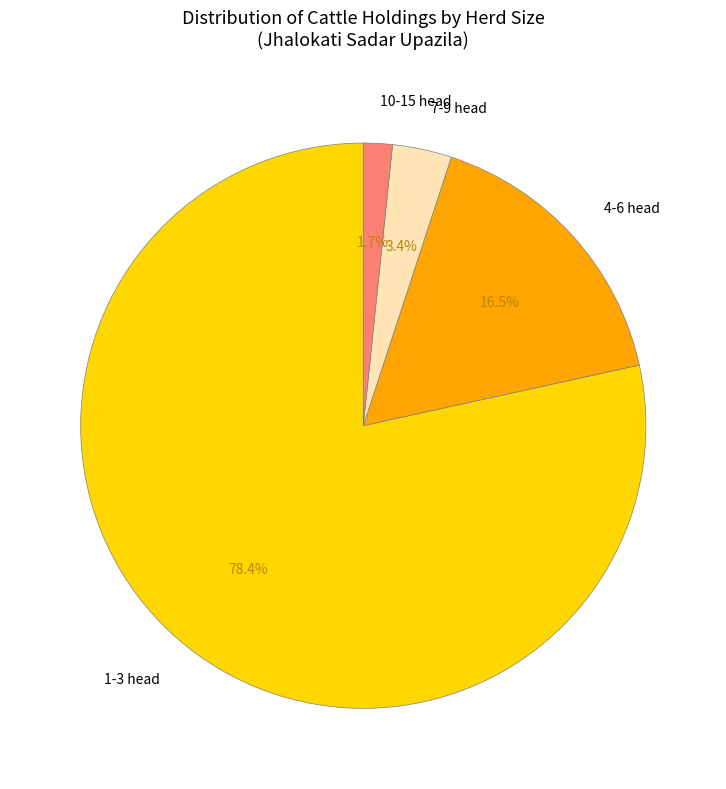

The 4-6 head slice represents 25% of the pie. True or false?

False